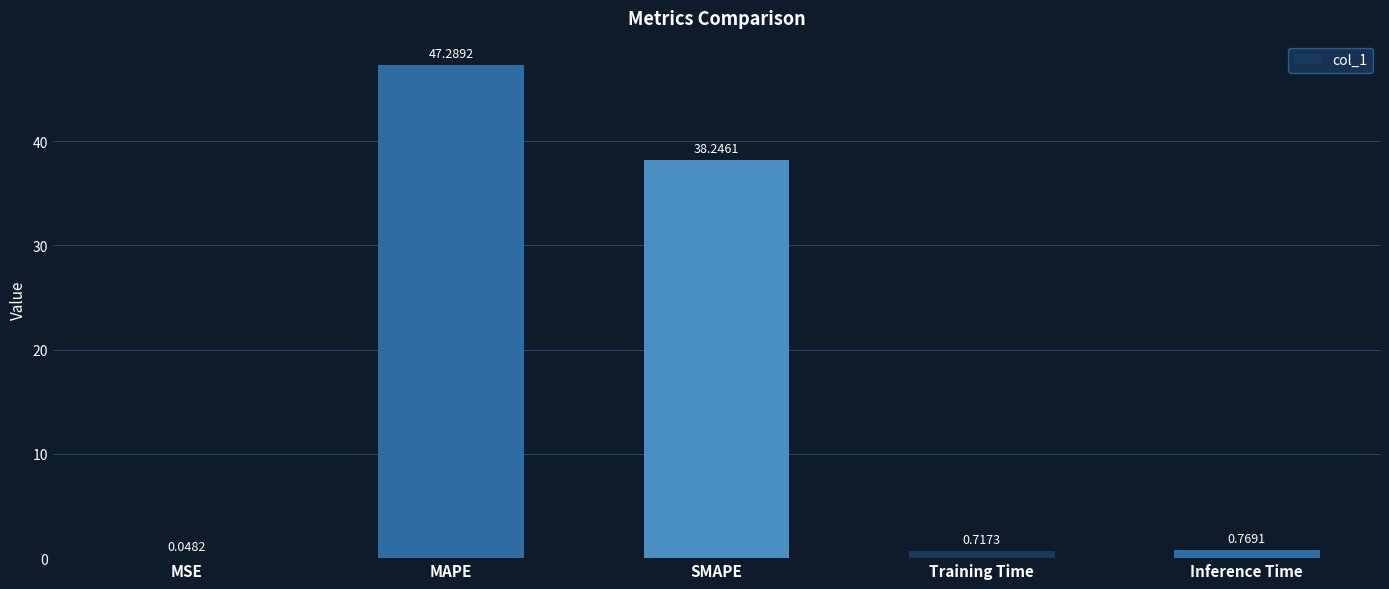

What is the sum of all values?

87.1